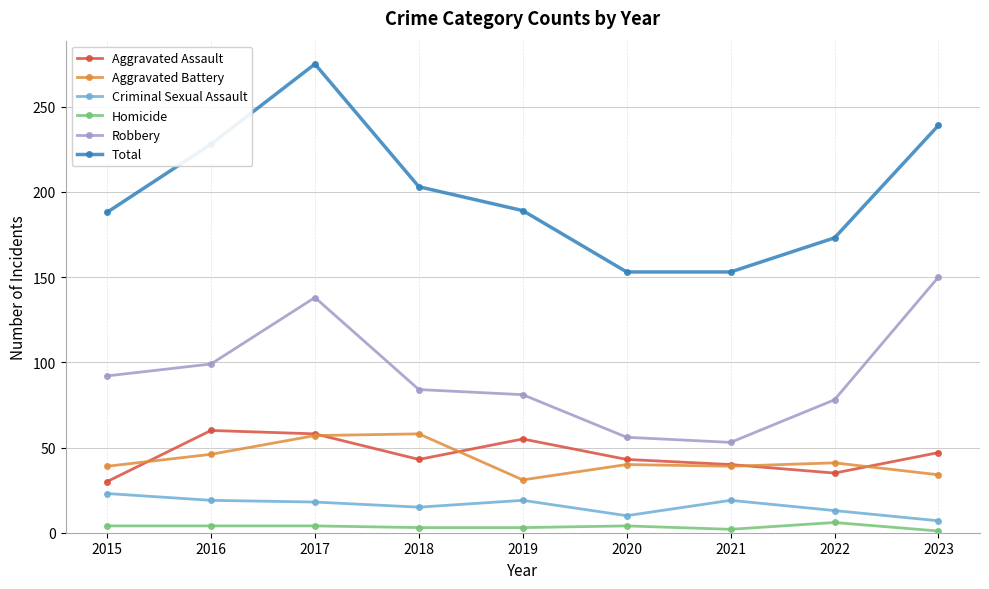

What is the minimum value for Homicide?

1